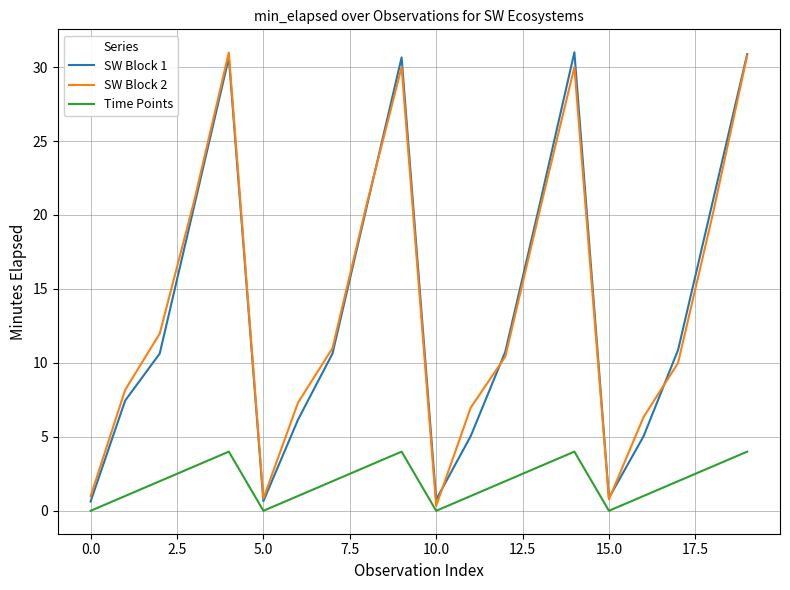

What is the highest value of the SW Block 1 series?

31.0